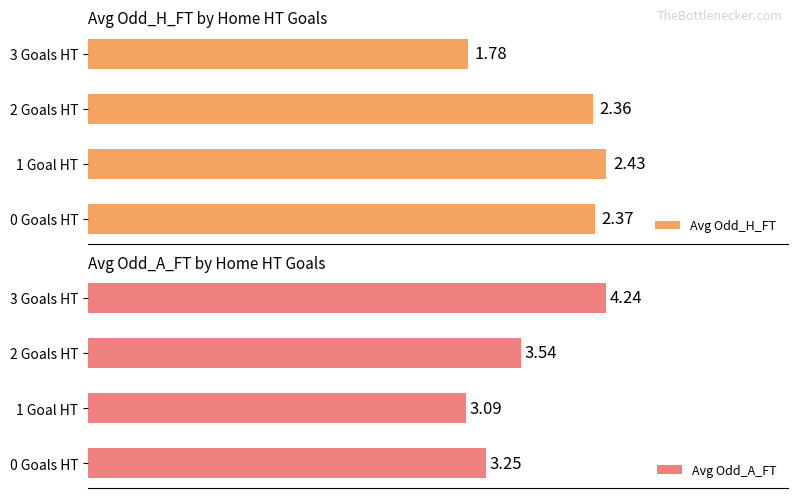

List the labels in order of Avg Odd_H_FT value, smallest first.

3 Goals HT, 2 Goals HT, 0 Goals HT, 1 Goal HT